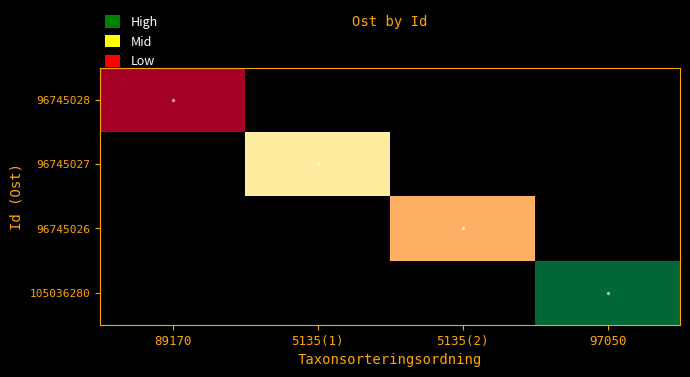

At 89170, list the series in order from largest to smallest.

96745028, 96745027, 96745026, 105036280